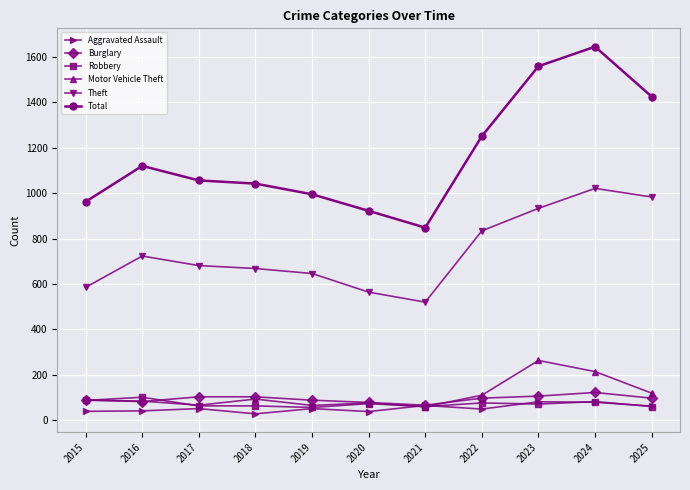

What is the difference between the Robbery values at 2025 and 2023?

11